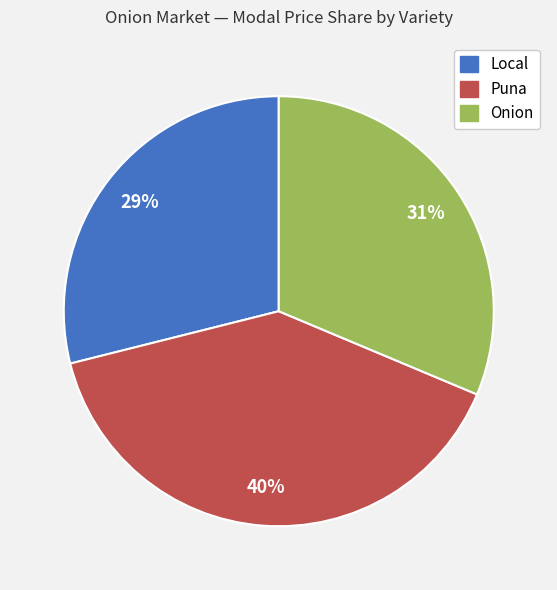

What percentage is the Puna slice, to the nearest percent?

40%